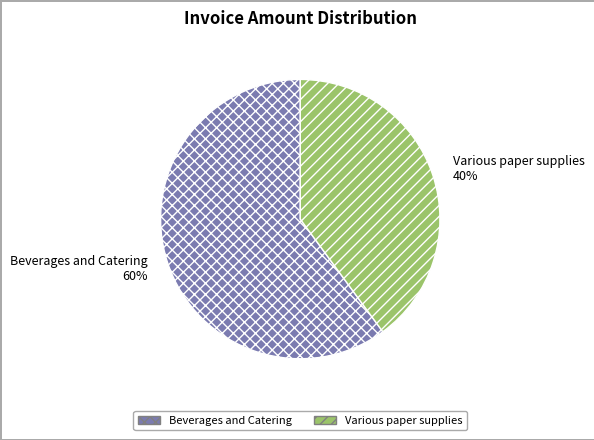

To the nearest percent, what is the average slice percentage?

50%